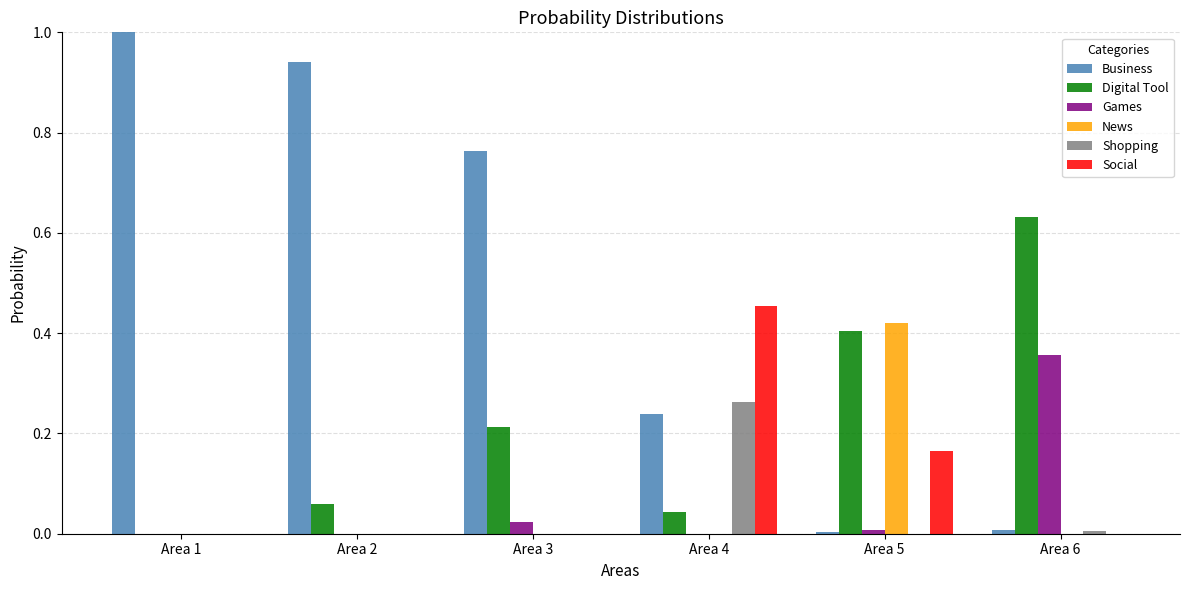

What is the total value across all series at Area 2?

1.0